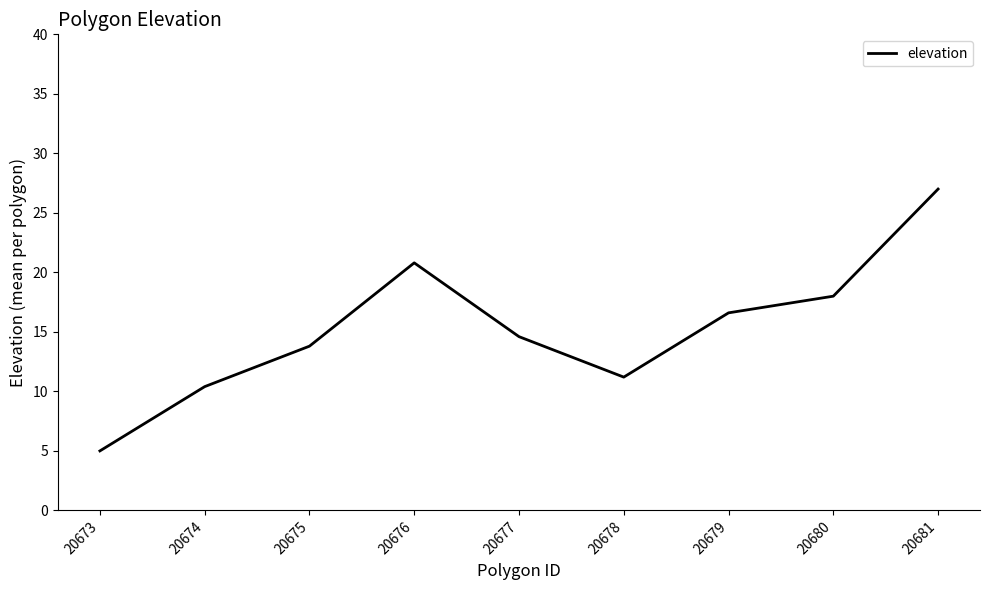

List the labels in order of value, smallest first.

20673, 20674, 20678, 20675, 20677, 20679, 20680, 20676, 20681